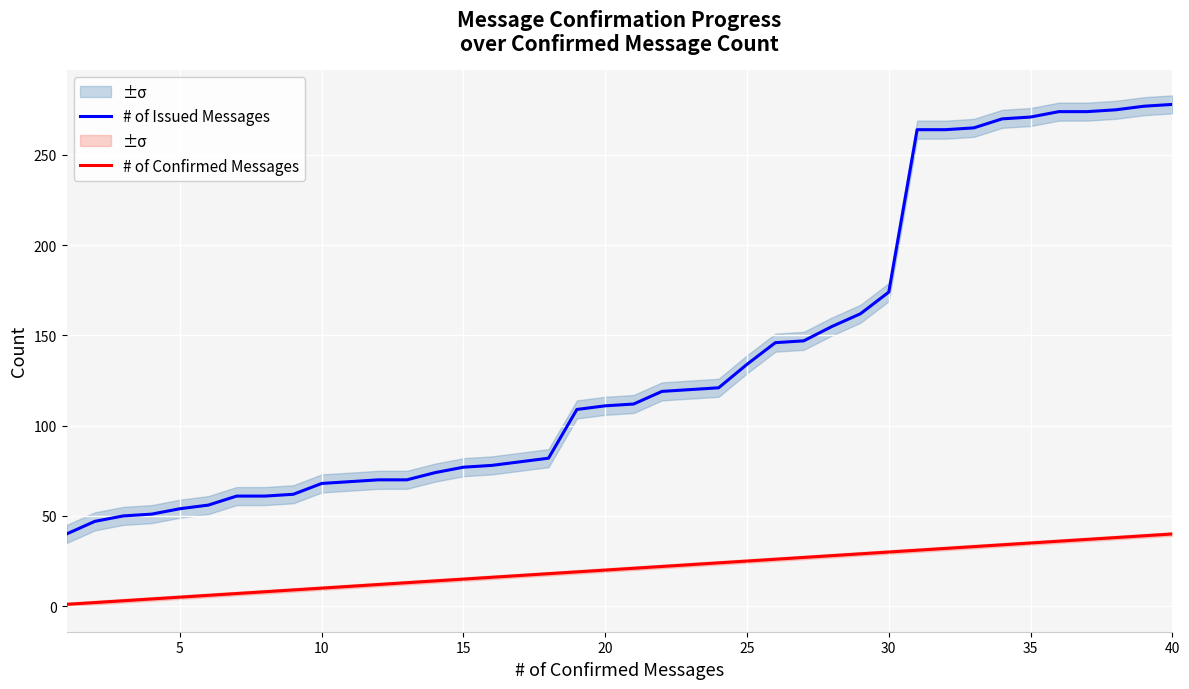

True or false: # of Issued Messages and # of Confirmed Messages intersect in this chart.

False